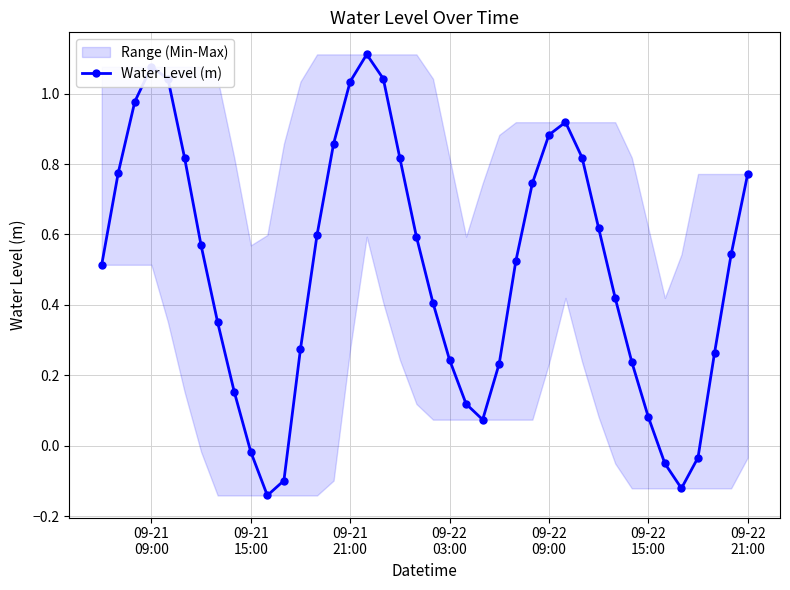

True or false: the data has more than 0 interior local peaks.

True